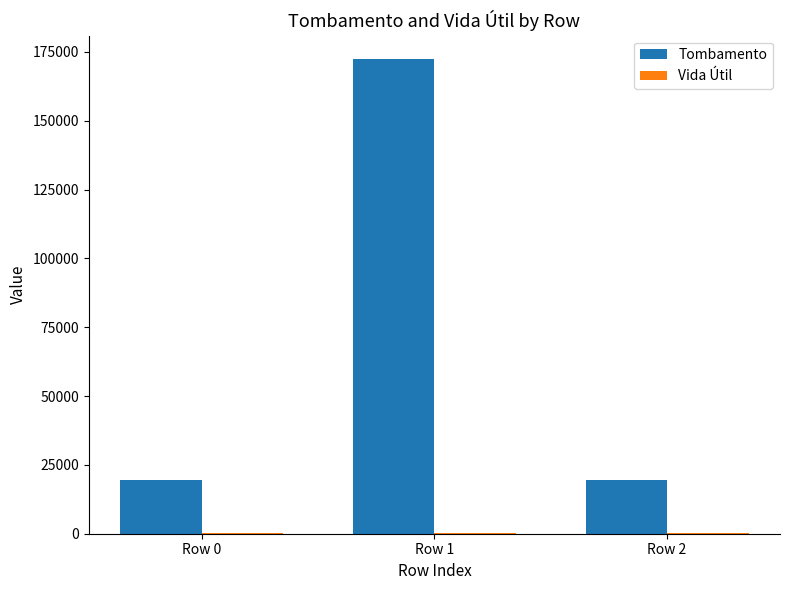

Which series has the largest total across all categories?

Tombamento